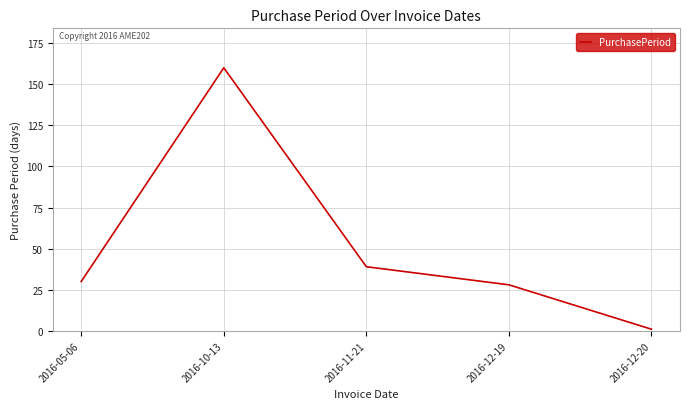

What position from the left is 2016-12-19?

4